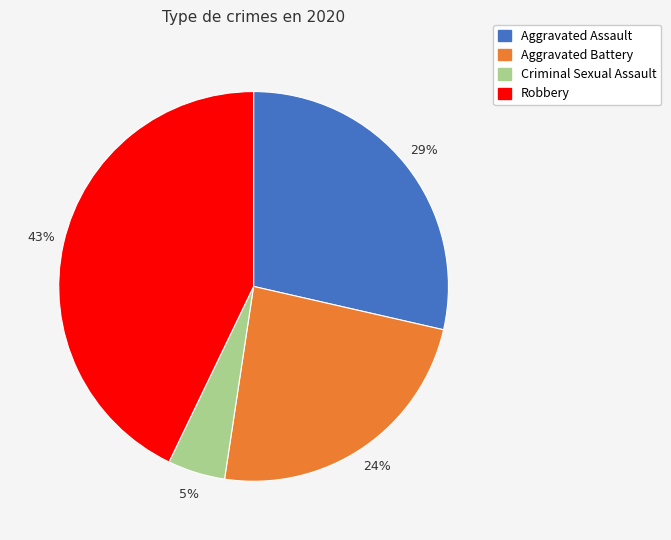

True or false: Aggravated Battery accounts for 24% of the total.

True